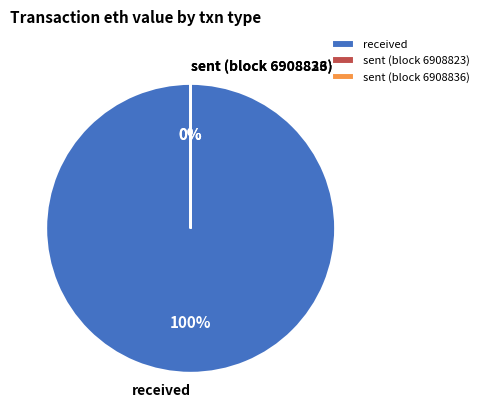

Count the number of slices in the pie.

3